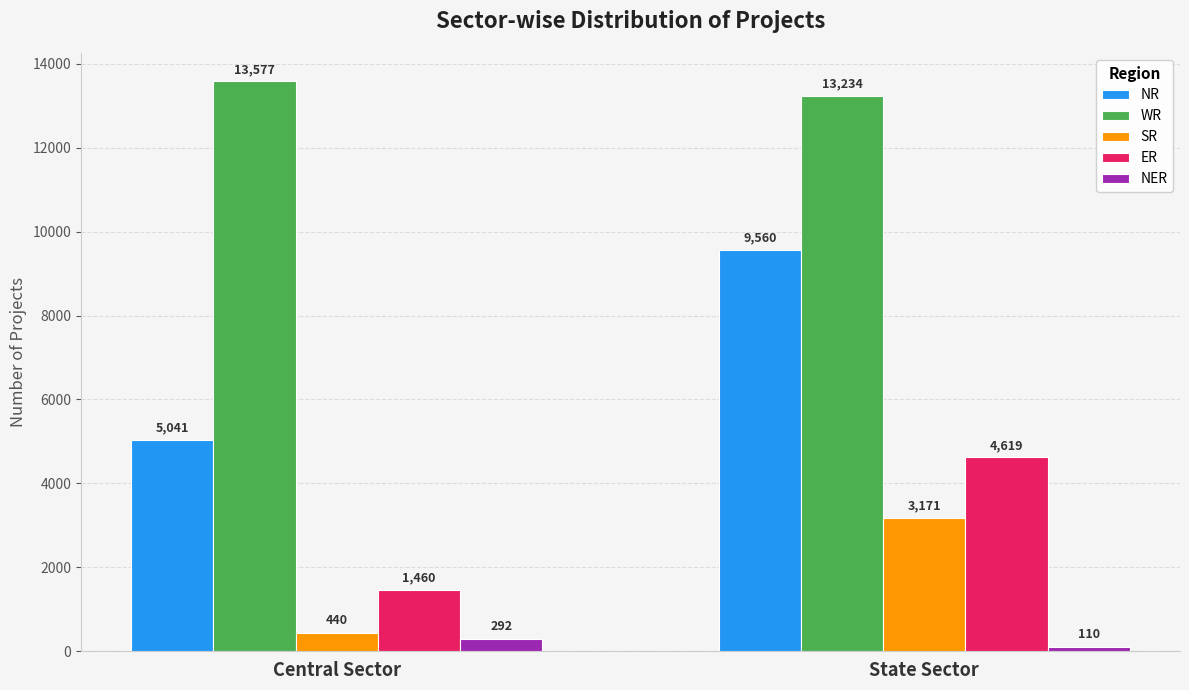

The value of NR at State Sector is 12678. True or false?

False